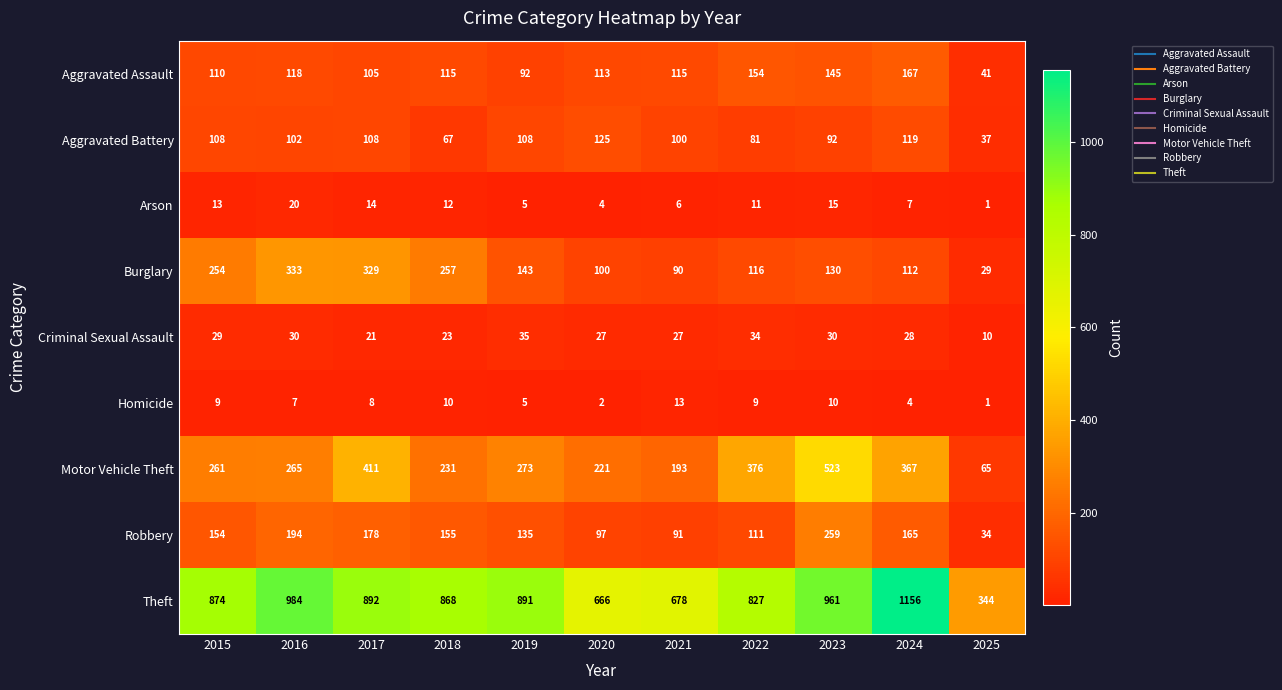

Which series has the widest spread of values?

Theft